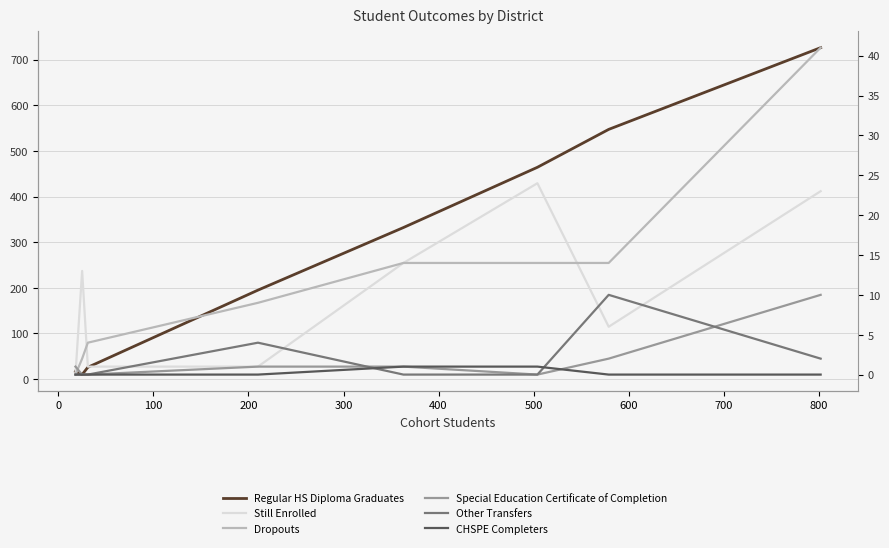

What is the maximum value shown in the chart?

726